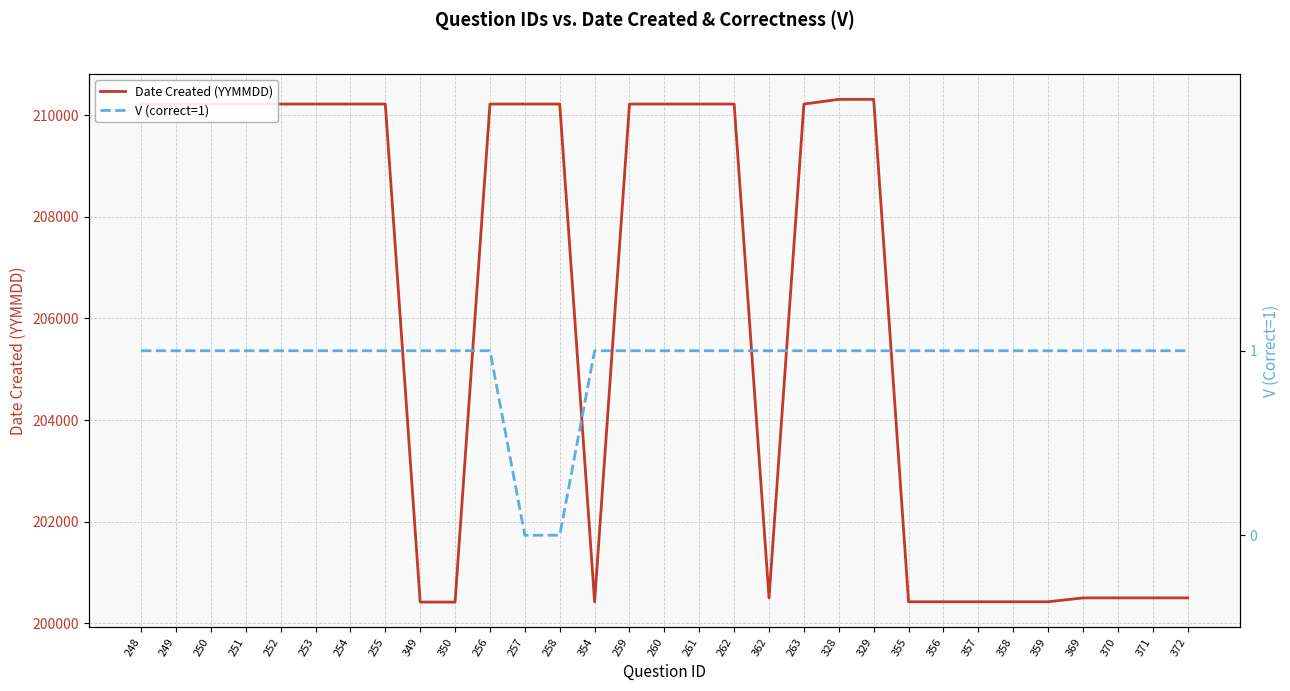

How many series are shown in this chart?

2